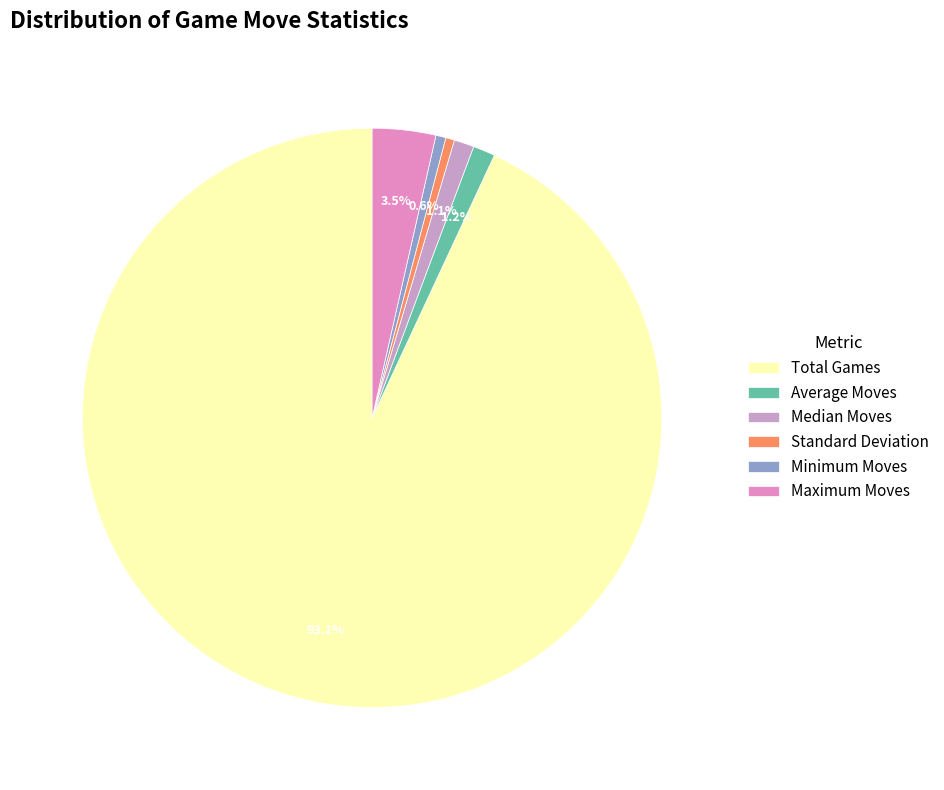

To the nearest percent, what is the combined percentage of Average Moves and Minimum Moves?

2%